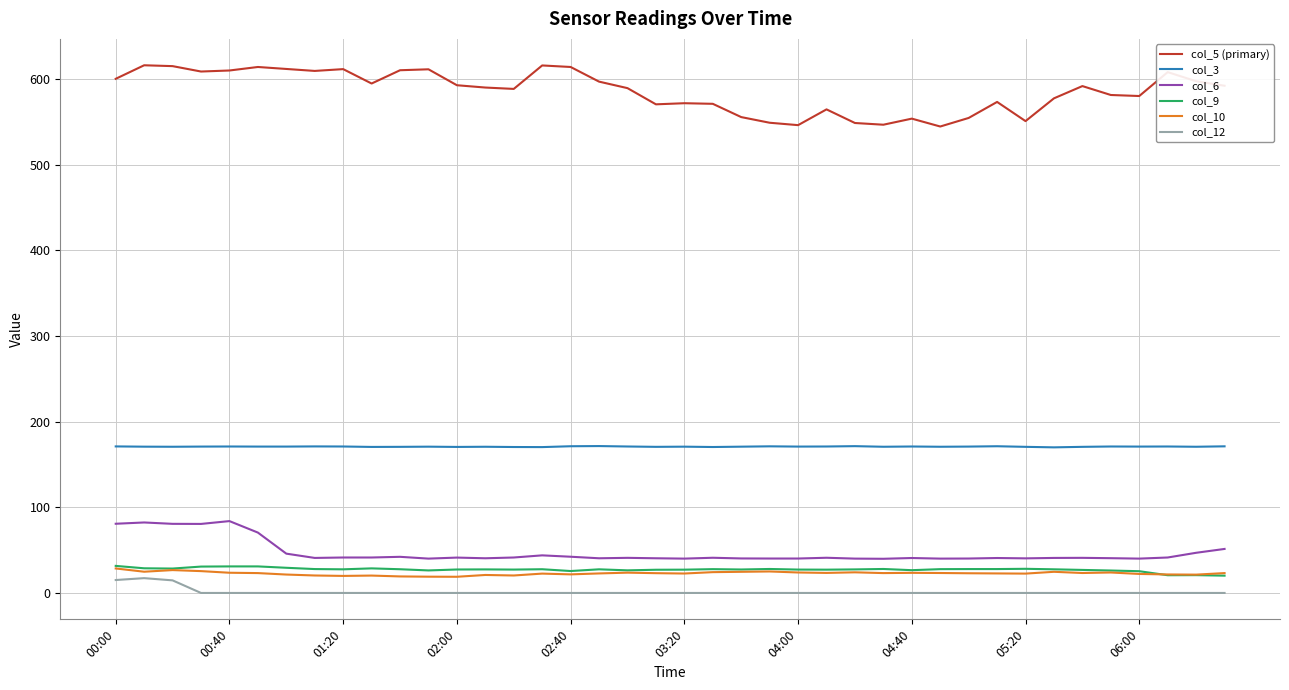

What is the minimum value for col_9?

20.2